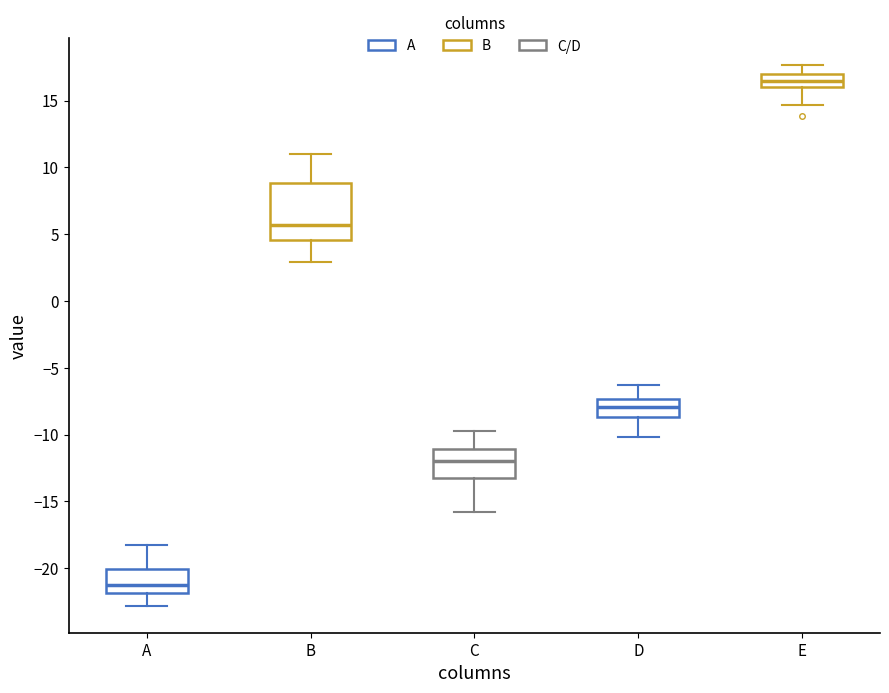

Reading left to right, read every box against the y-axis: the position of its median line, the range the box covers, and the ends of its whiskers. The values are not printed on the chart, so give them approximately, as read against the axis.

A: median -21.0, box -22.0 to -20.0, whiskers -23.0 to -18.0
B: median 5.5, box 4.5 to 9.0, whiskers 3.0 to 11.0
C: median -12.0, box -13.0 to -11.0, whiskers -16.0 to -10.0
D: median -8.0, box -8.5 to -7.5, whiskers -10.0 to -6.5
E: median 16.5, box 16.0 to 17.0, whiskers 14.5 to 17.5